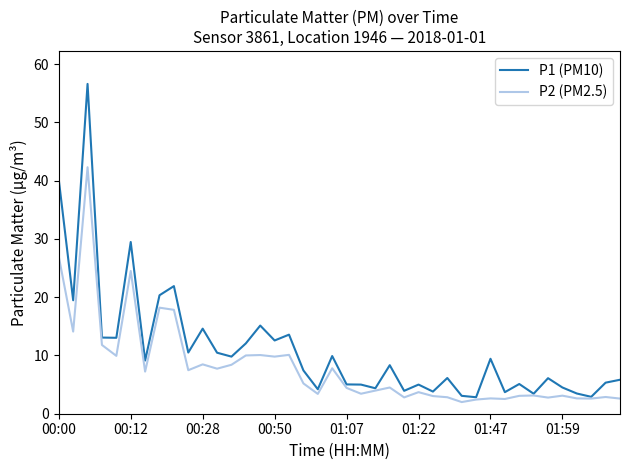

List the series in order of their peak value, highest first.

P1 (PM10), P2 (PM2.5)